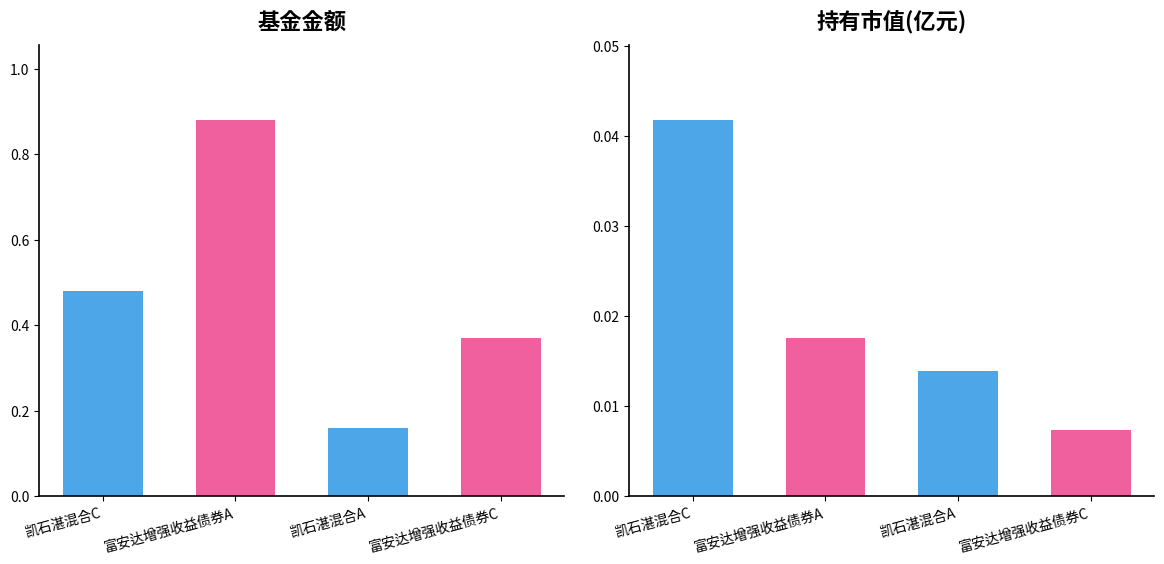

What is the sum of the 基金金额 values at 富安达增强收益债券C and 富安达增强收益债券A?

1.2